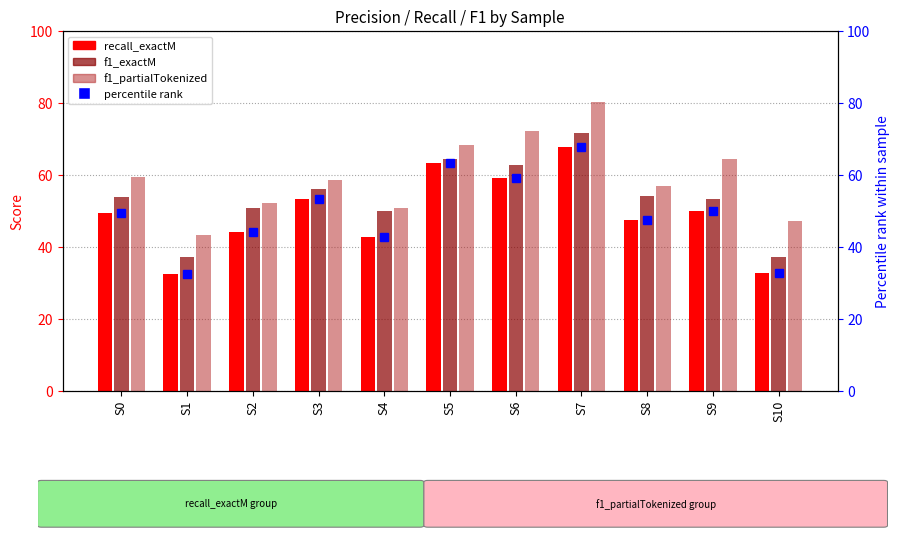

Which series has the largest total across all categories?

f1_partialTokenized